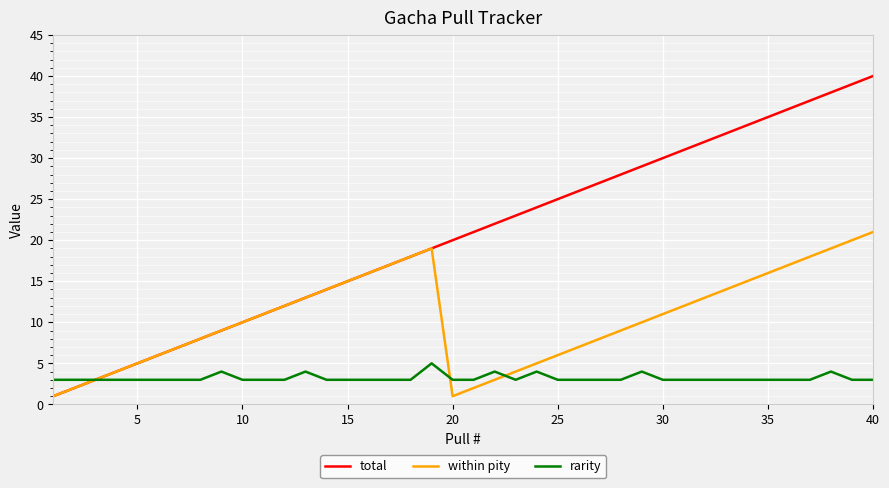

Reading right to left, list all the values displayed in this chart.

total: 40	39	38	37	36	35	34	33	32	31	30	29	28	27	26	25	24	23	22	21	20	19	18	17	16	15	14	13	12	11	10	9	8	7	6	5	4	3	2	1
within pity: 21	20	19	18	17	16	15	14	13	12	11	10	9	8	7	6	5	4	3	2	1	19	18	17	16	15	14	13	12	11	10	9	8	7	6	5	4	3	2	1
rarity: 3	3	4	3	3	3	3	3	3	3	3	4	3	3	3	3	4	3	4	3	3	5	3	3	3	3	3	4	3	3	3	4	3	3	3	3	3	3	3	3